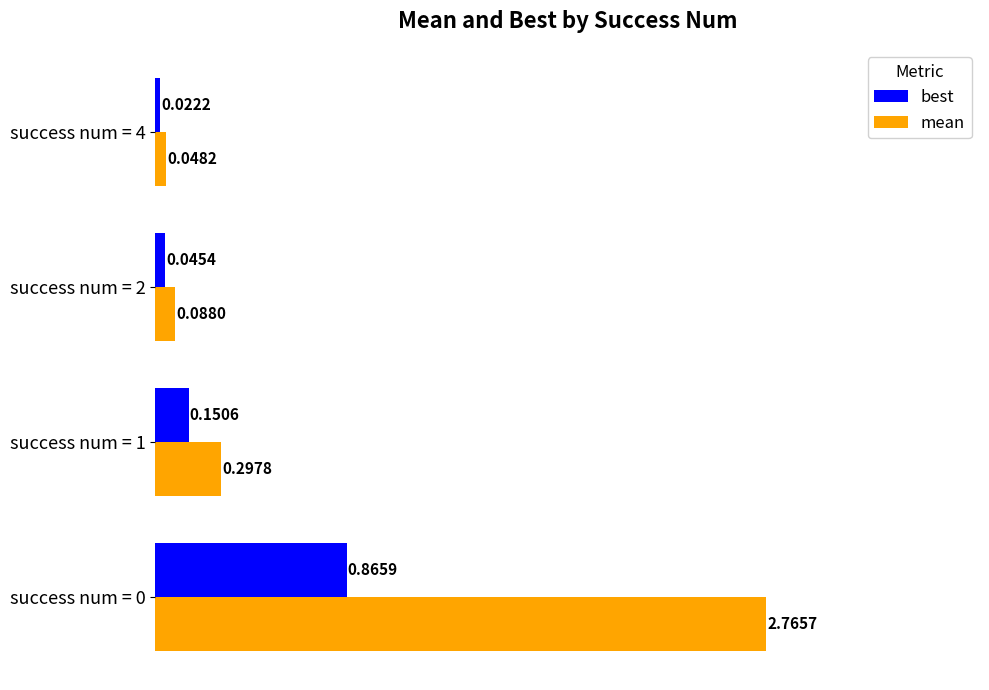

Rank the series by their average value, from lowest to highest.

best, mean